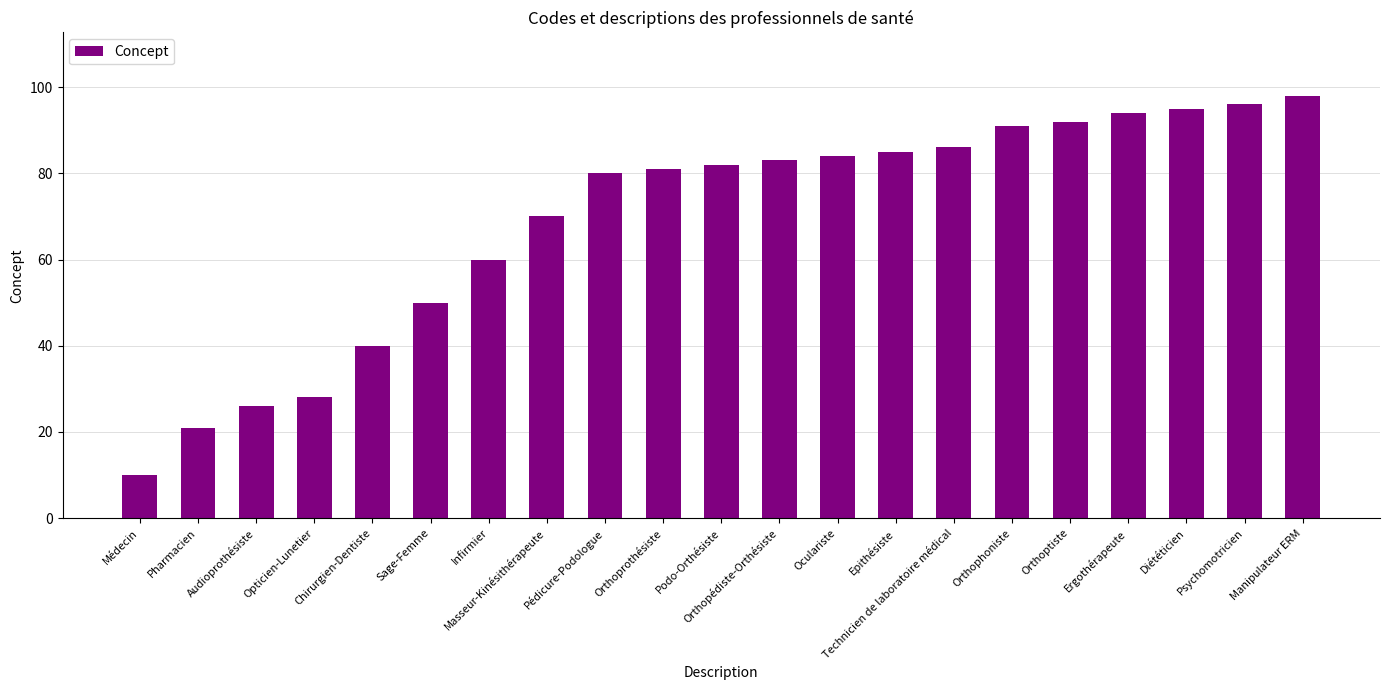

What is the label of the 10th bar from the left?

Orthoprothésiste